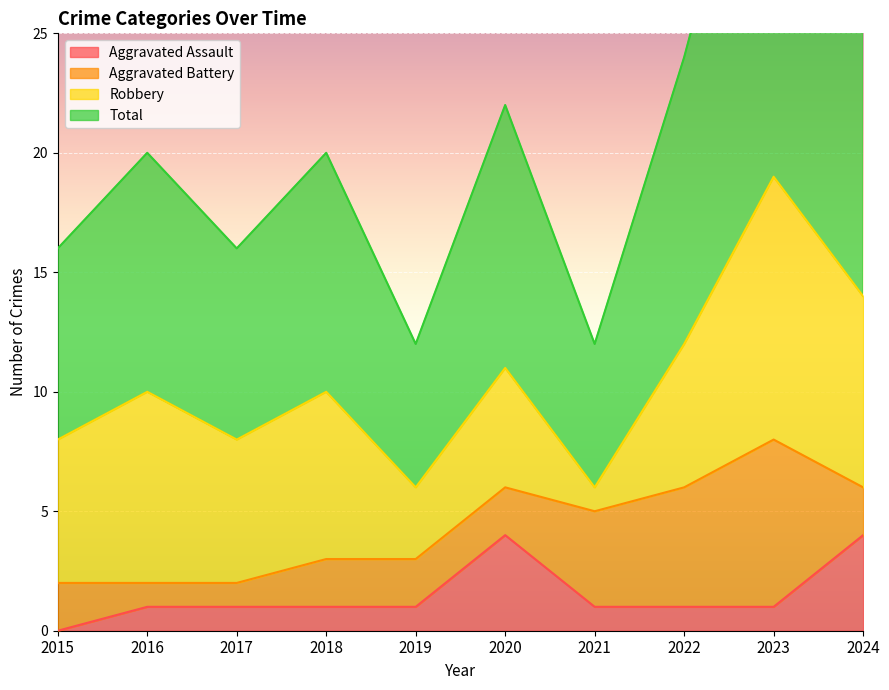

True or false: Total and Aggravated Assault intersect in this chart.

False